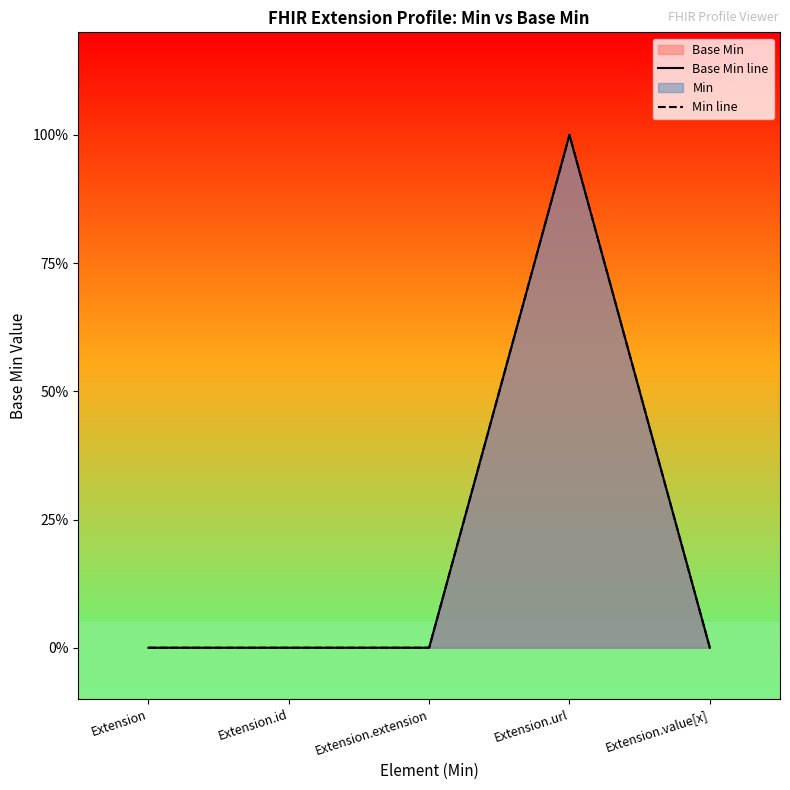

What is the label of the 2nd point from the left?

Extension.id